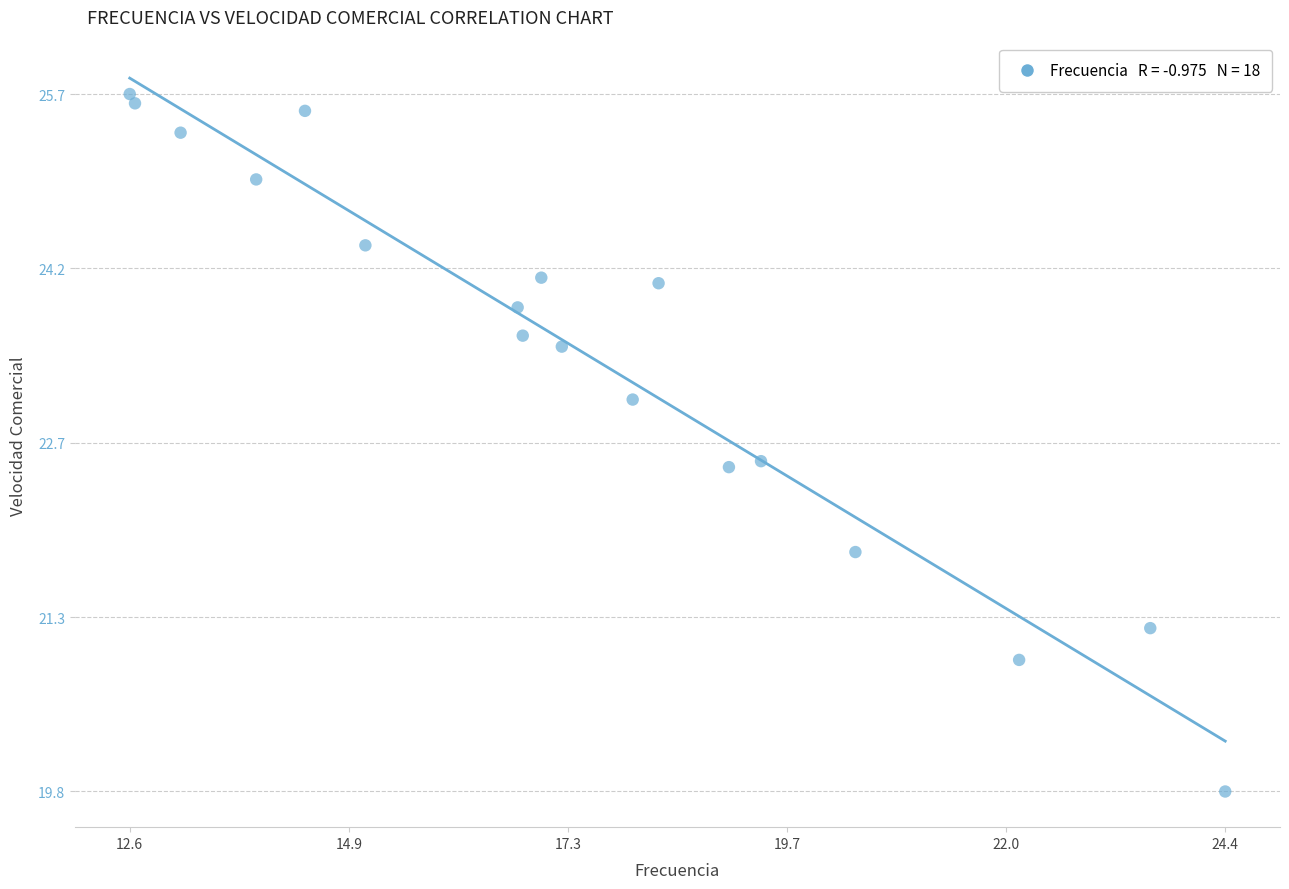

What is the range of X values (max minus min)?

11.8